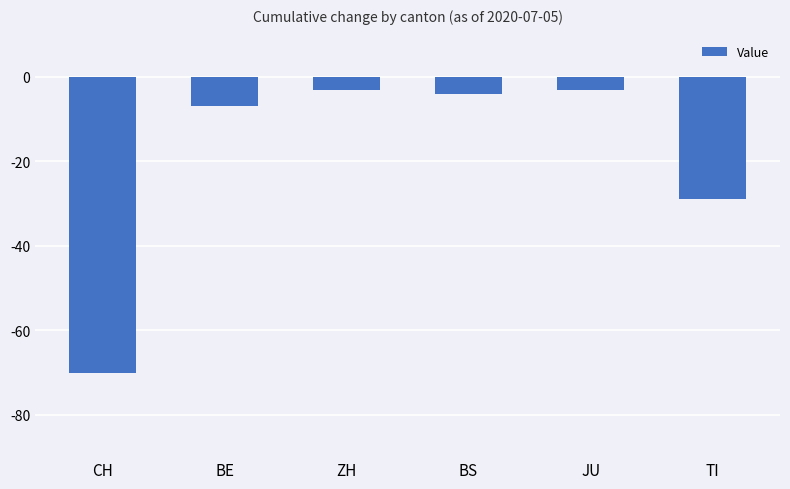

Which label corresponds to the smallest value in the chart?

CH